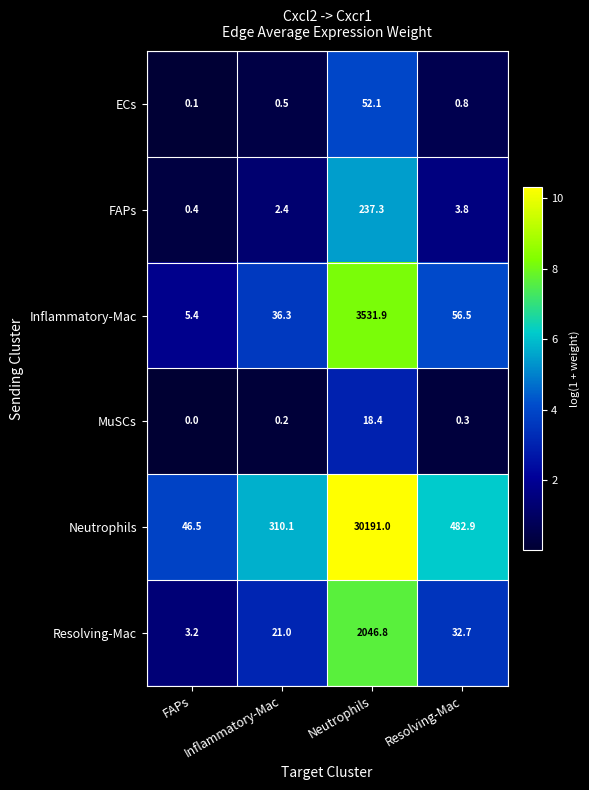

What value does the FAPs series have at Resolving-Mac?

3.8